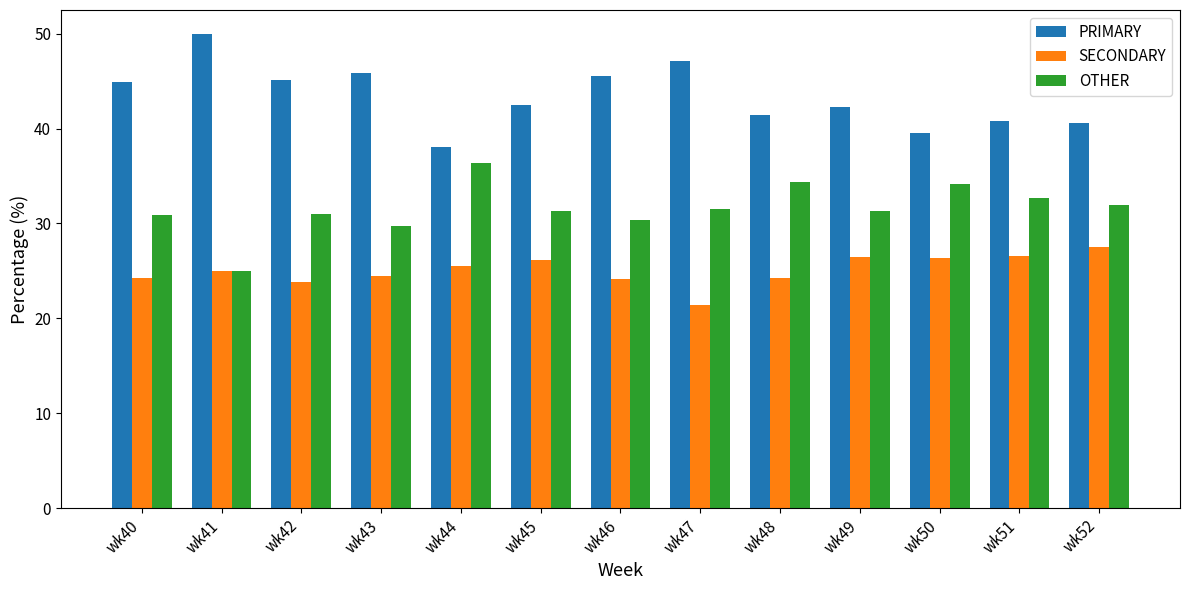

How many groups of bars are there?

13